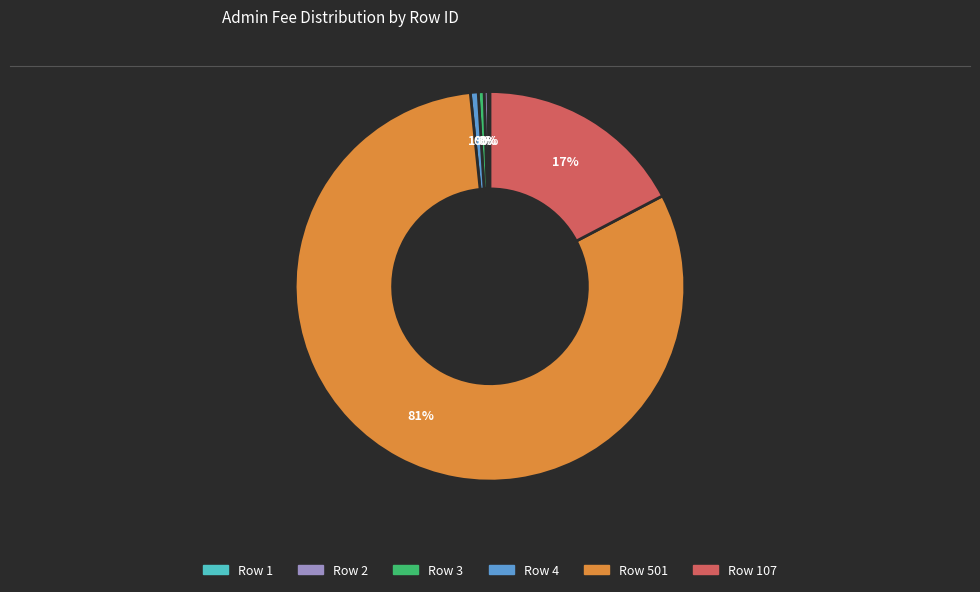

Is there any slice that represents more than half of the pie?

Yes